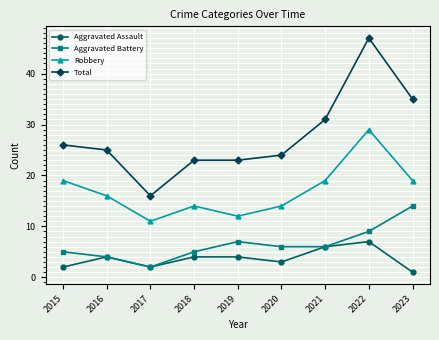

At which category is the sum across all series the highest?

2022